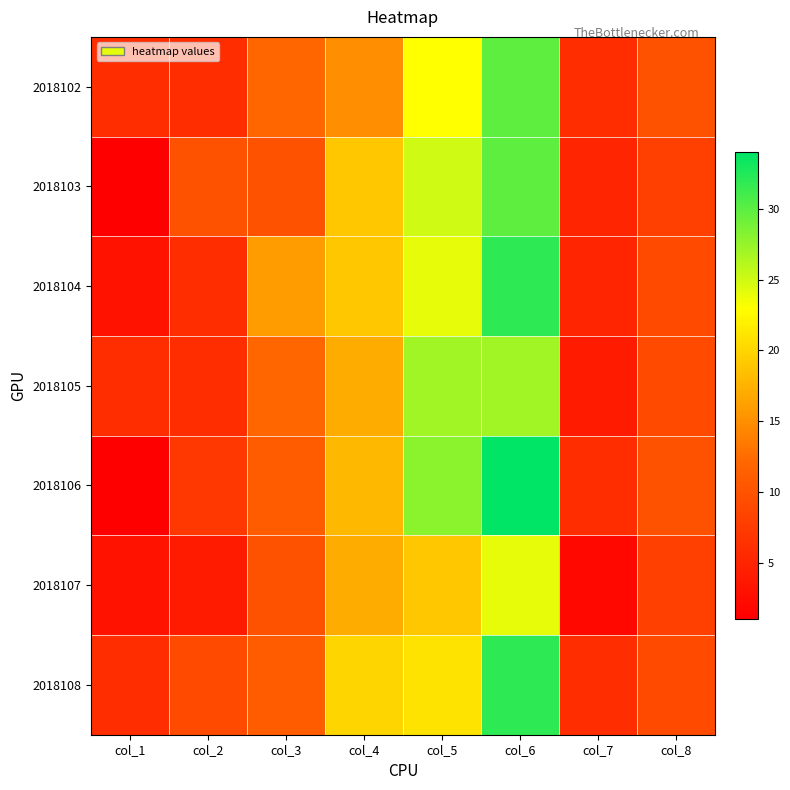

How many data points does each series have?

8